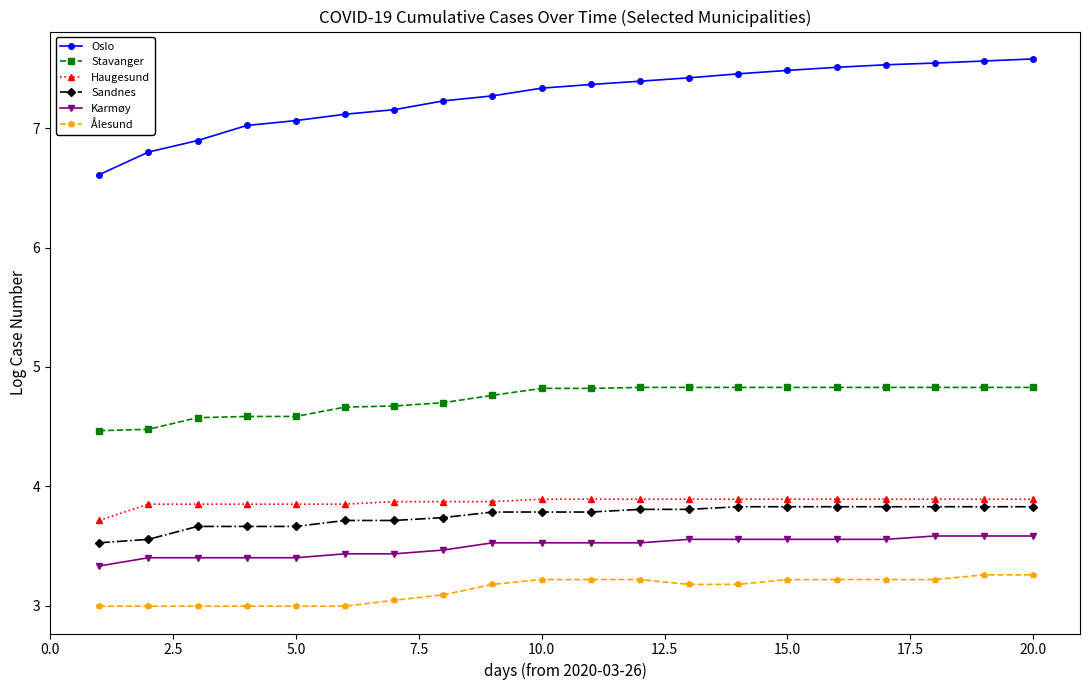

What is the value of the Oslo point at the 9th from the left?

7.3